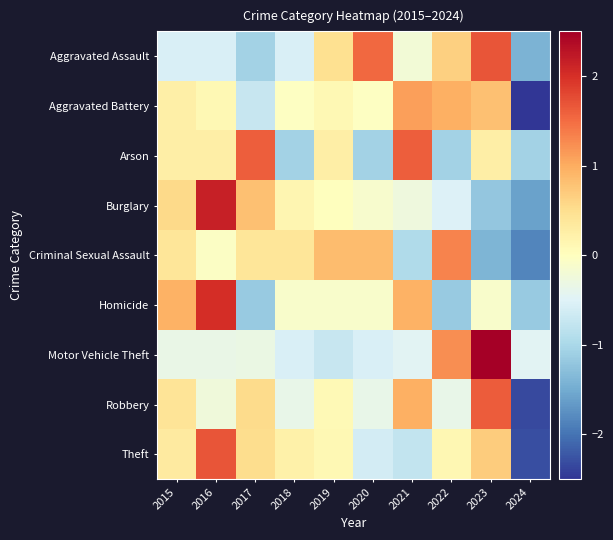

Between 2024 and 2022, which is larger?

2022